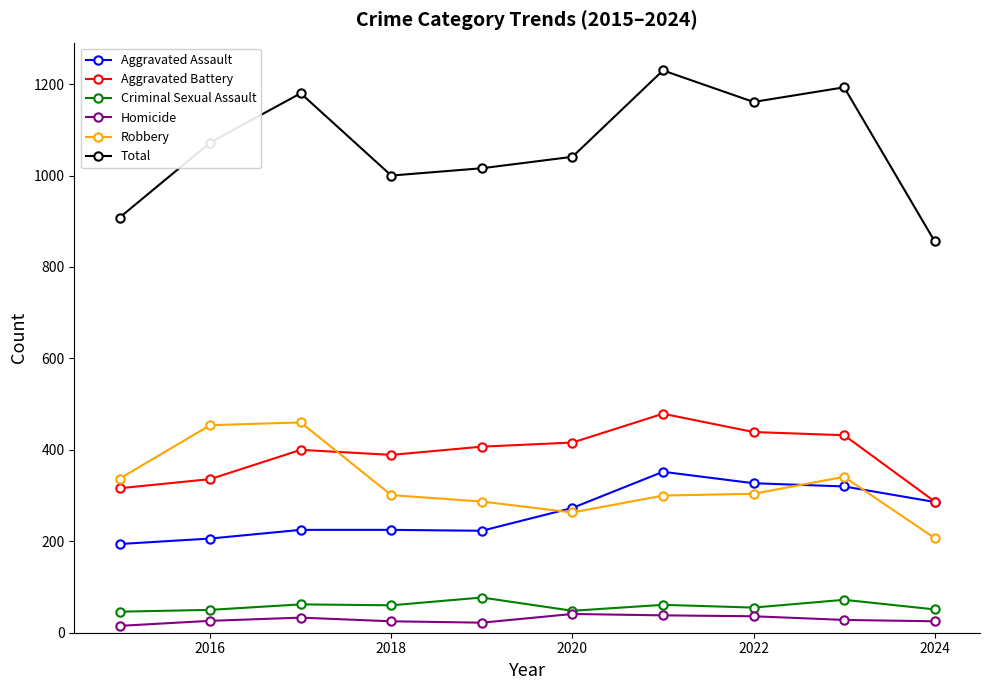

True or false: Robbery and Criminal Sexual Assault cross at least once.

False